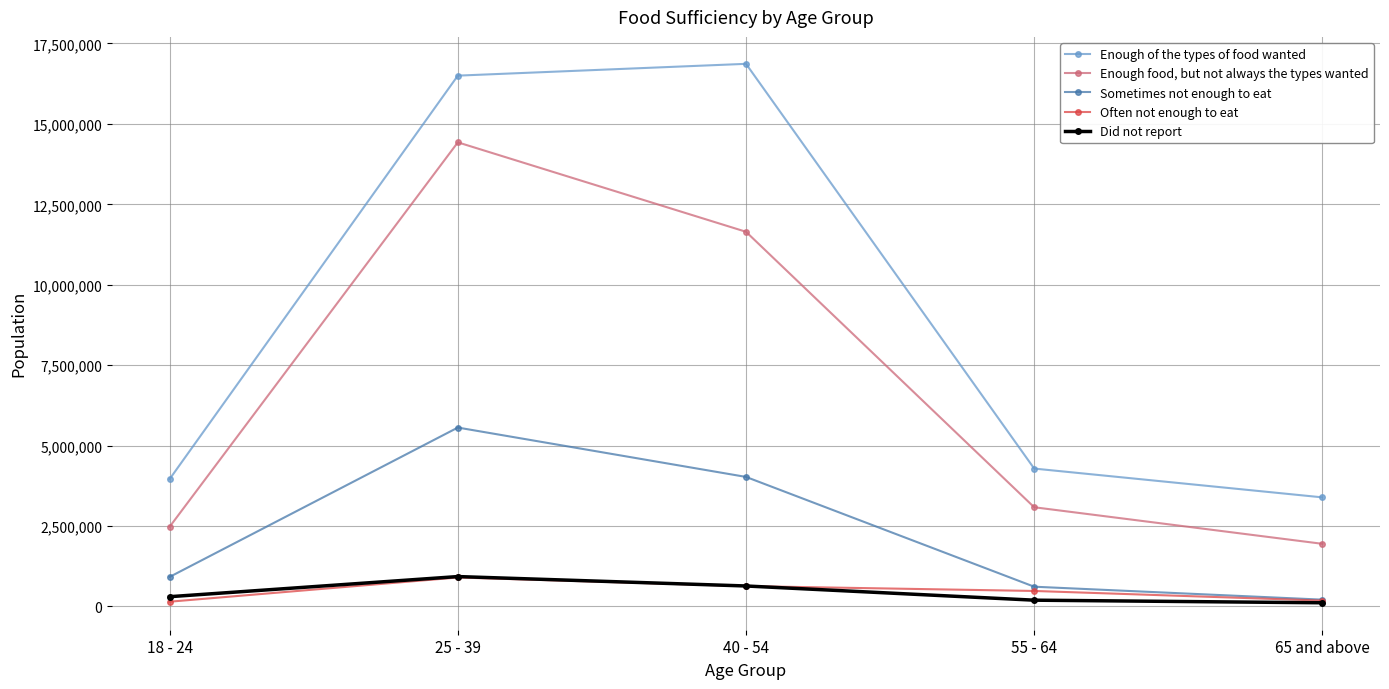

At 40 - 54, list the series in order from smallest to largest.

Often not enough to eat, Did not report, Sometimes not enough to eat, Enough food, but not always the types wanted, Enough of the types of food wanted